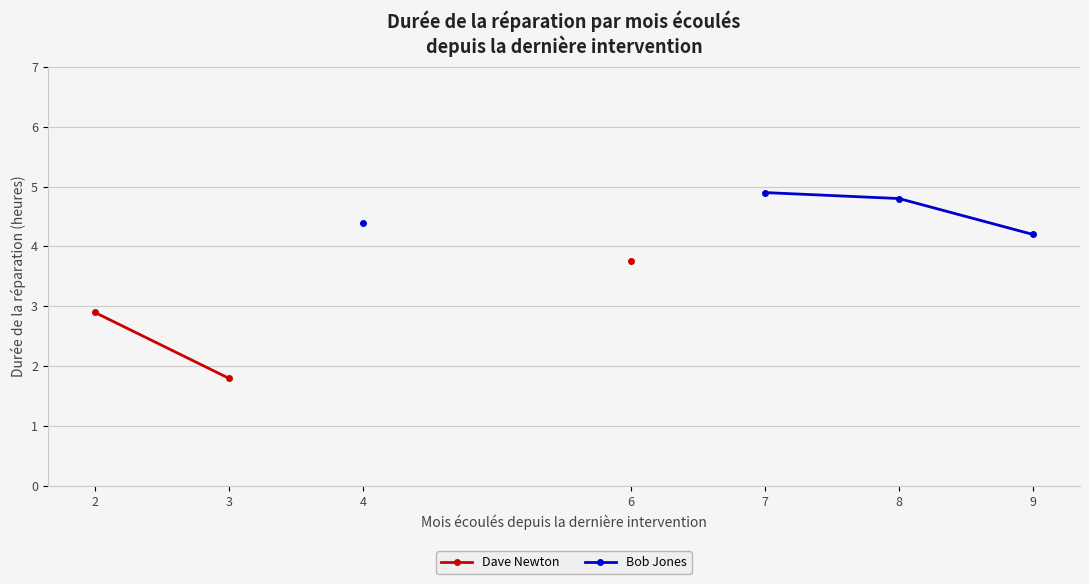

At how many categories does at least one series exceed 3?

5